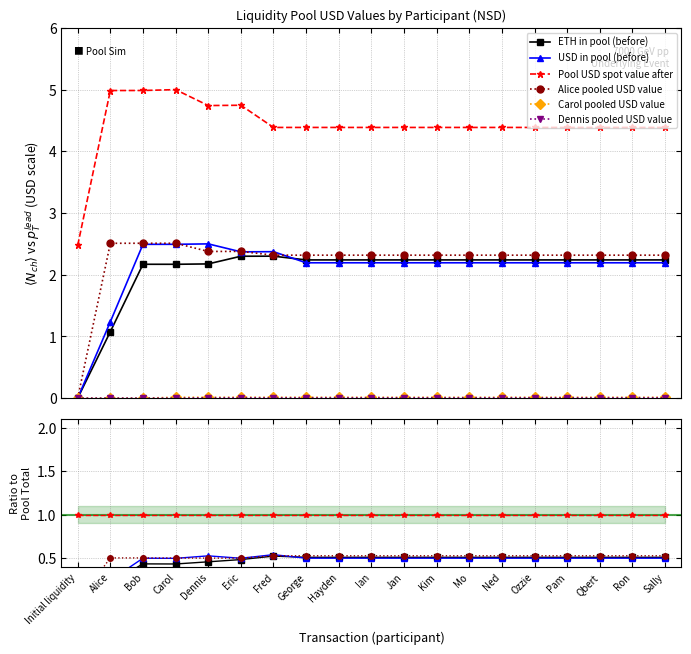

Count the number of categories in the chart.

19